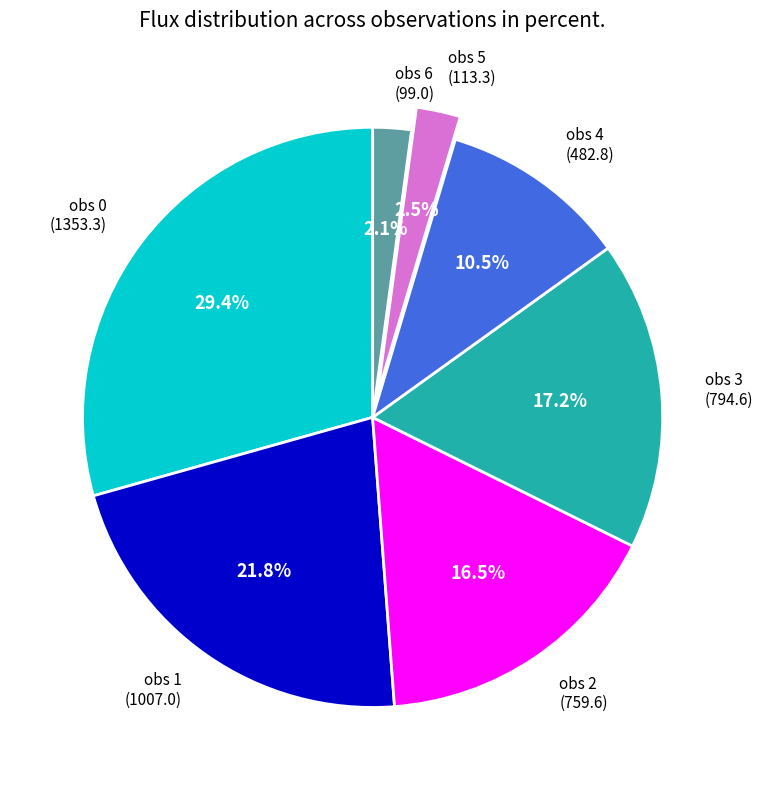

To the nearest percent, what is the difference between the largest and smallest slice percentages?

27%